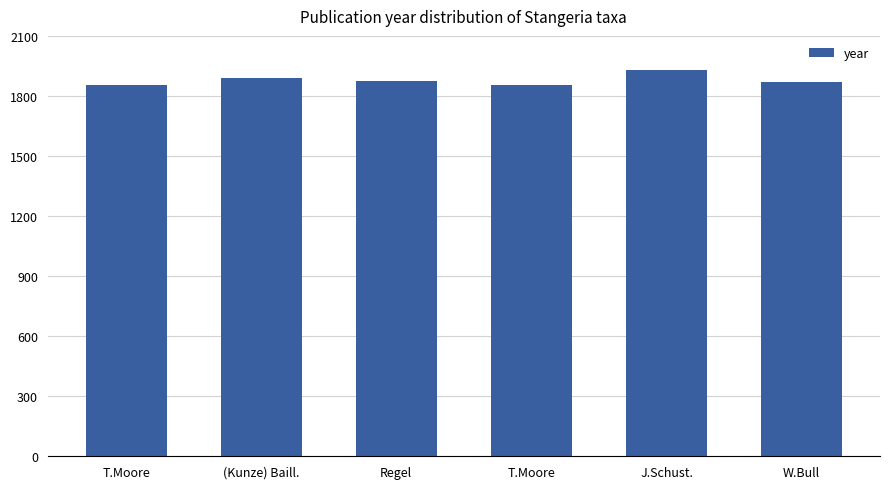

The chart shows a value of 993 at T.Moore. True or false?

False